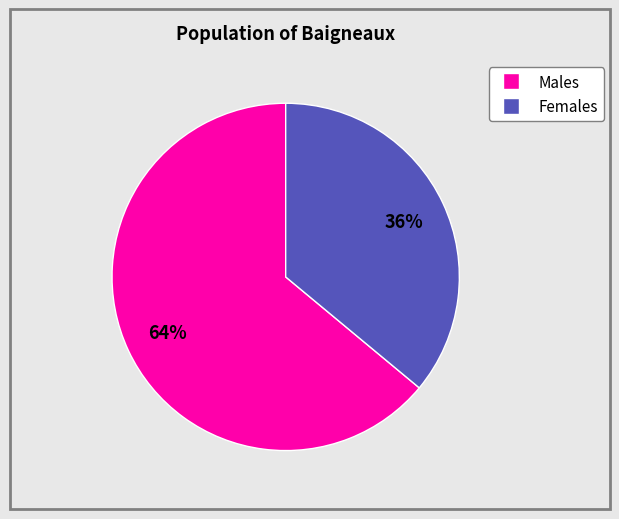

Does any single category account for the majority?

Yes